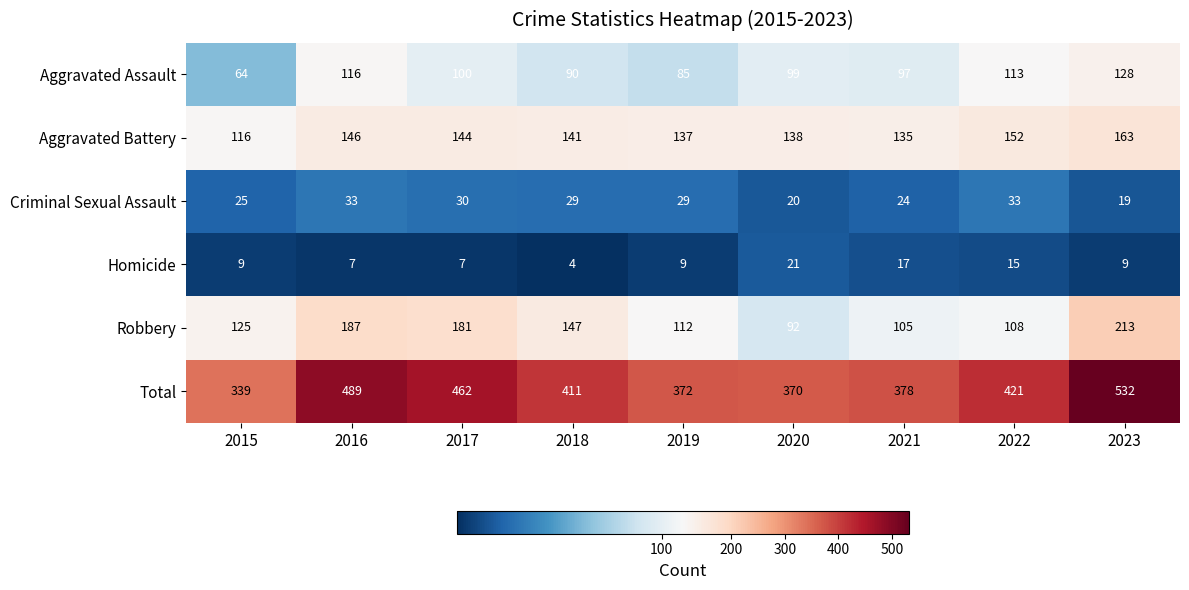

Which category has the lowest value across all series?

2018